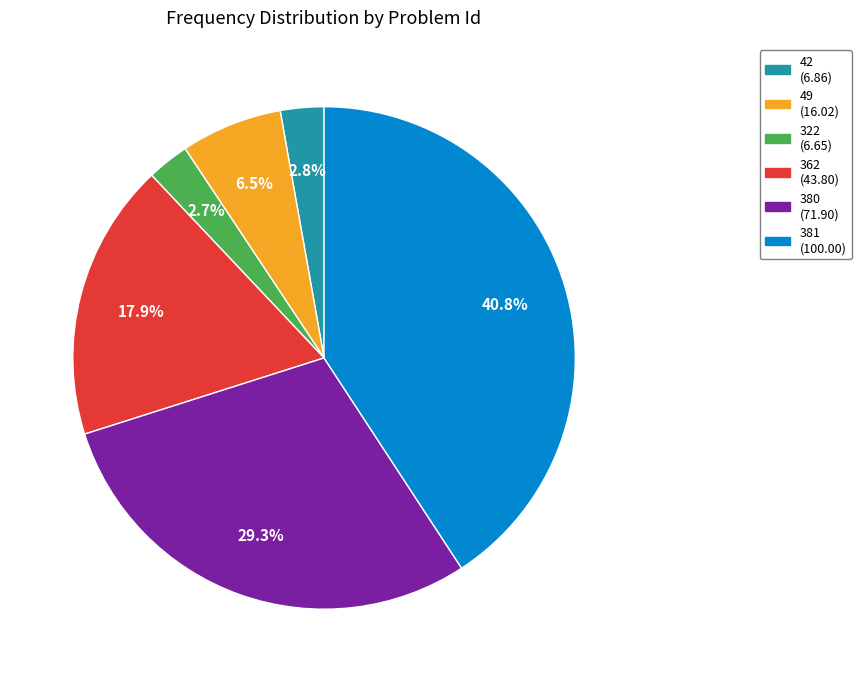

Is it true that 362 is 26% of the pie?

False